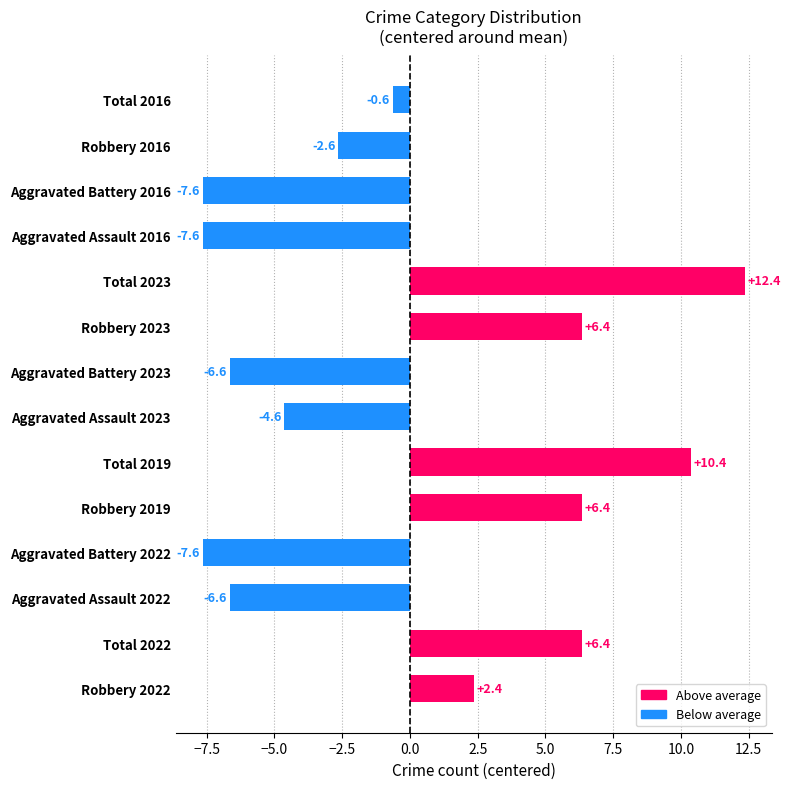

What is the maximum value shown in the chart?

12.4